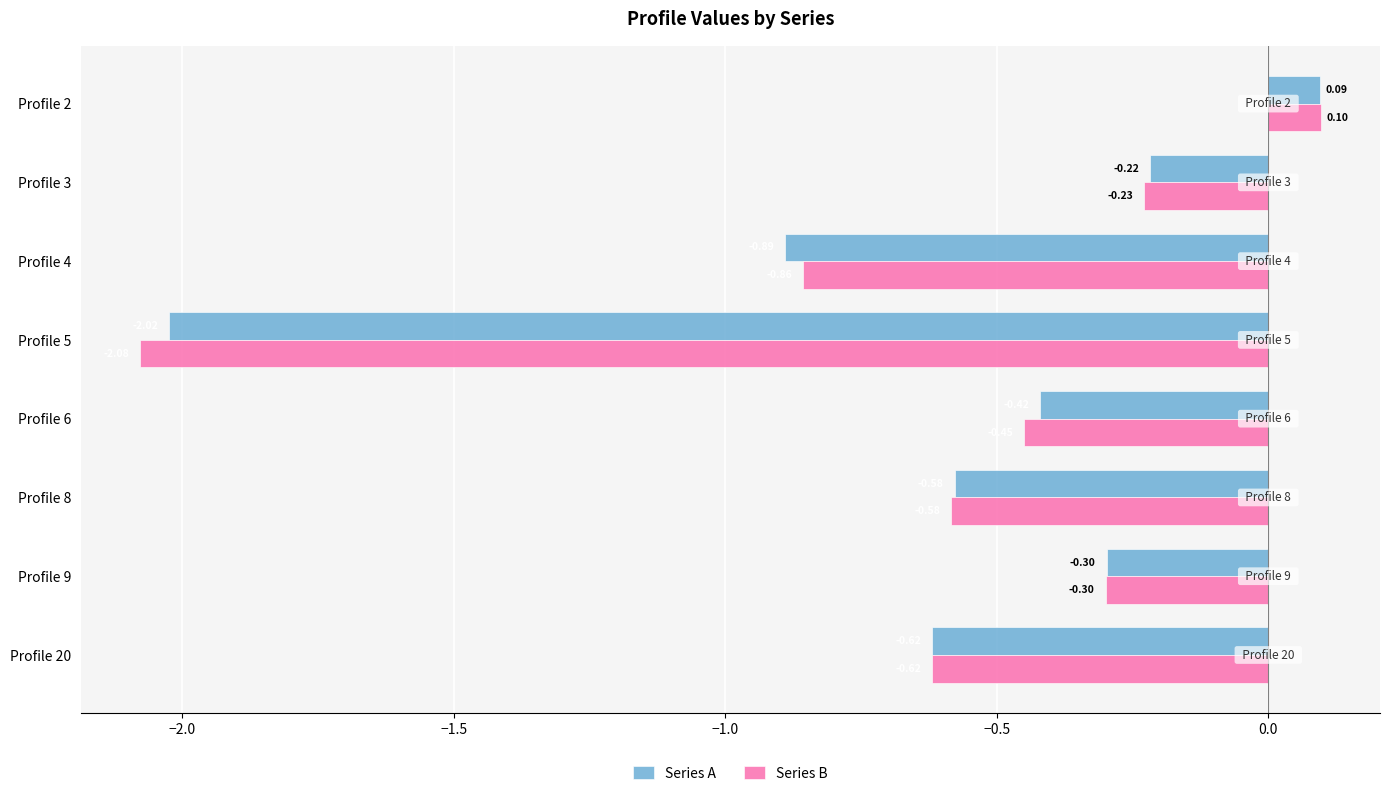

What is the maximum value for Series A?

0.1